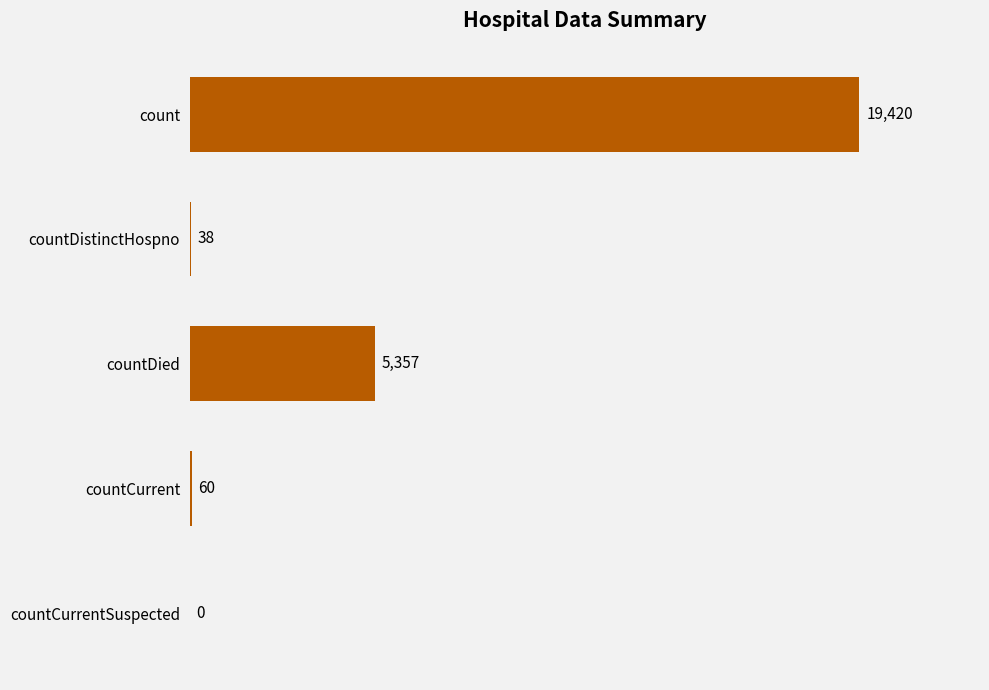

What is the sum of all values?

24875